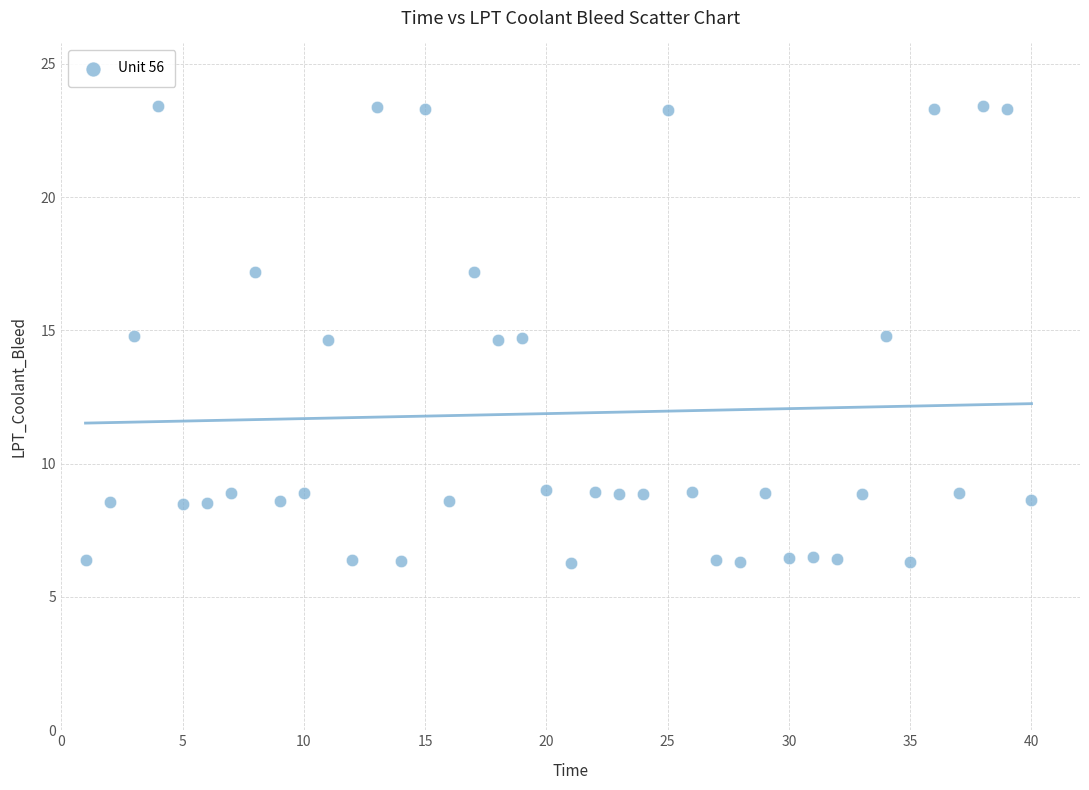

What is the range of Y values (max minus min)?

17.1